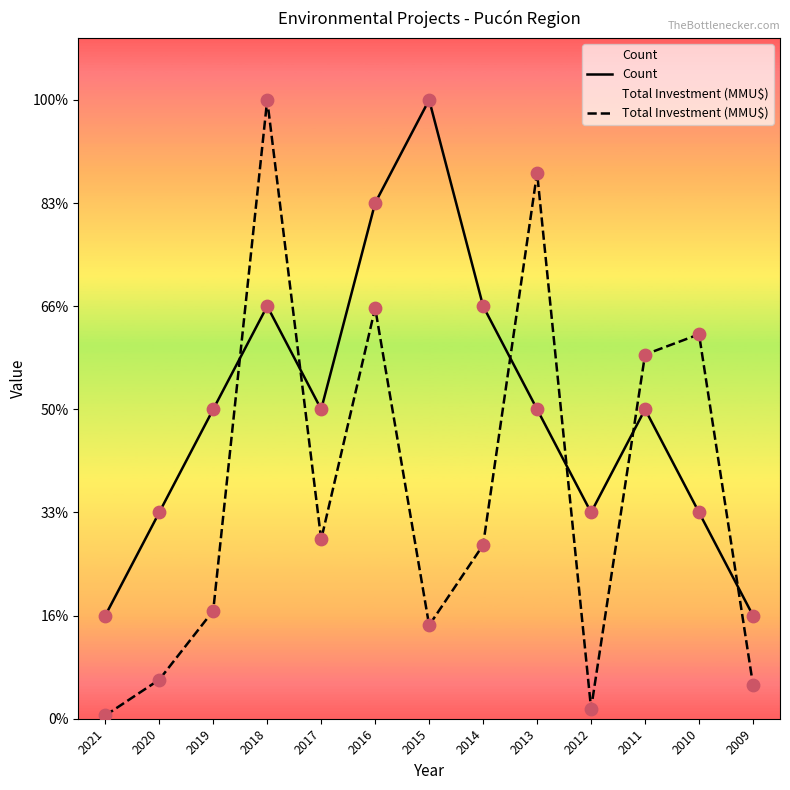

Which series has the largest total across all categories?

Count